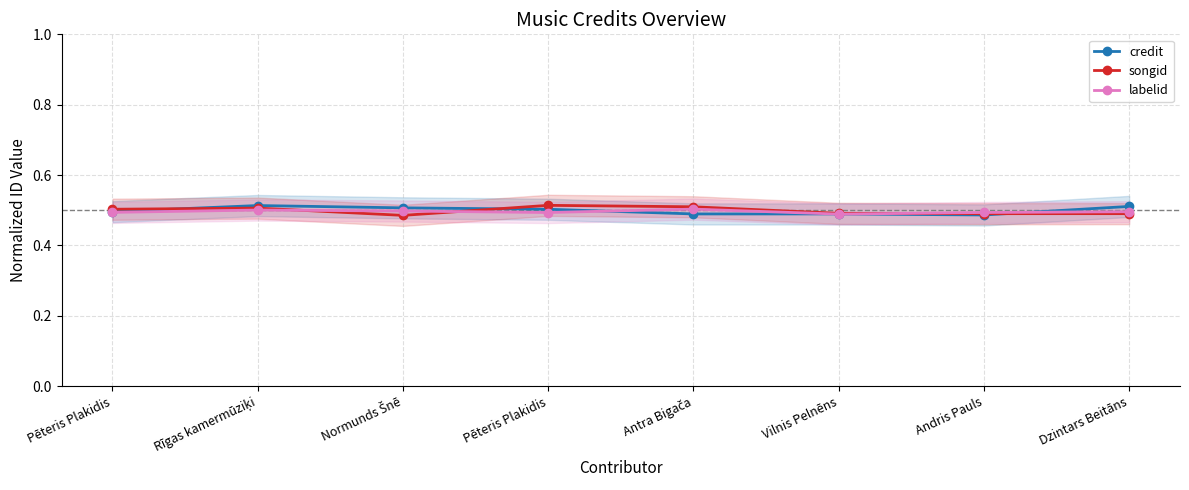

What is the label of the 1st point from the left?

Pēteris Plakidis